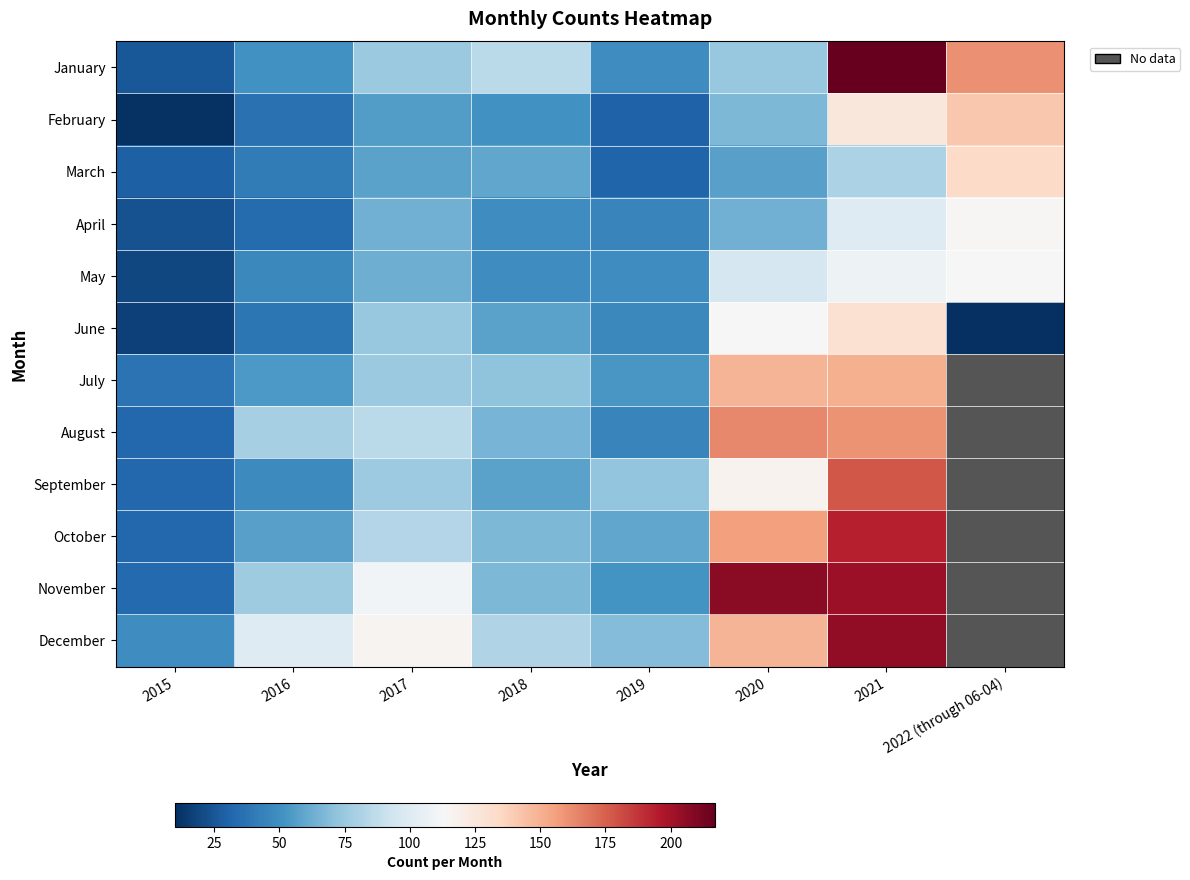

What is the minimum value for October?

32.0